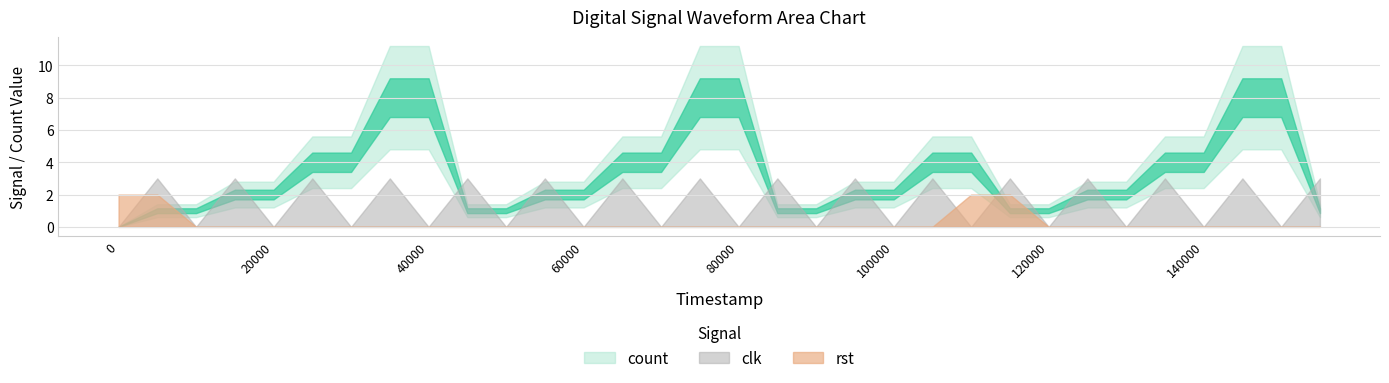

How many positive values does the clk series have?

16